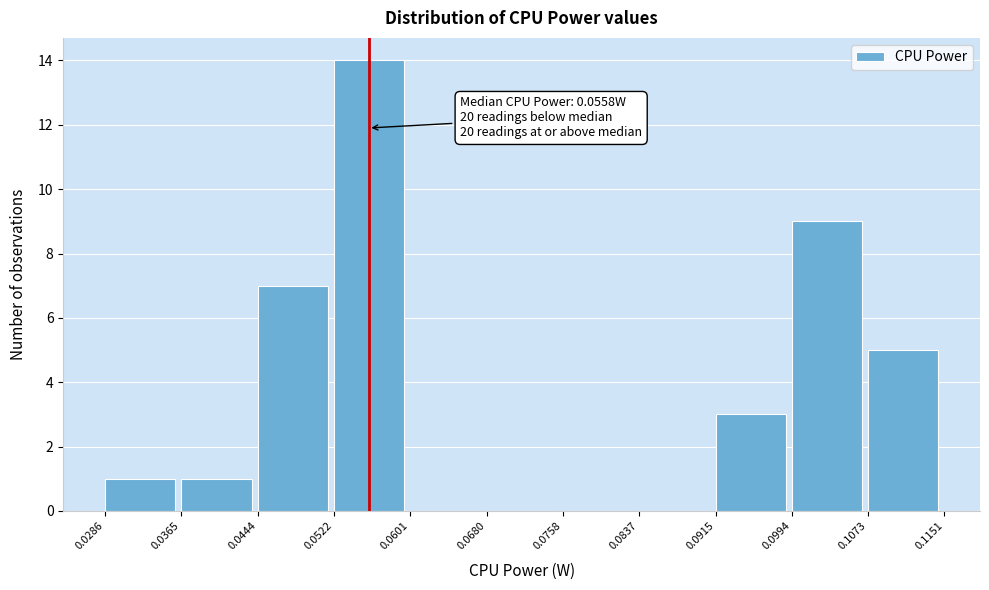

Over which range of the x-axis is the bar tallest?

0.0522 to 0.0601